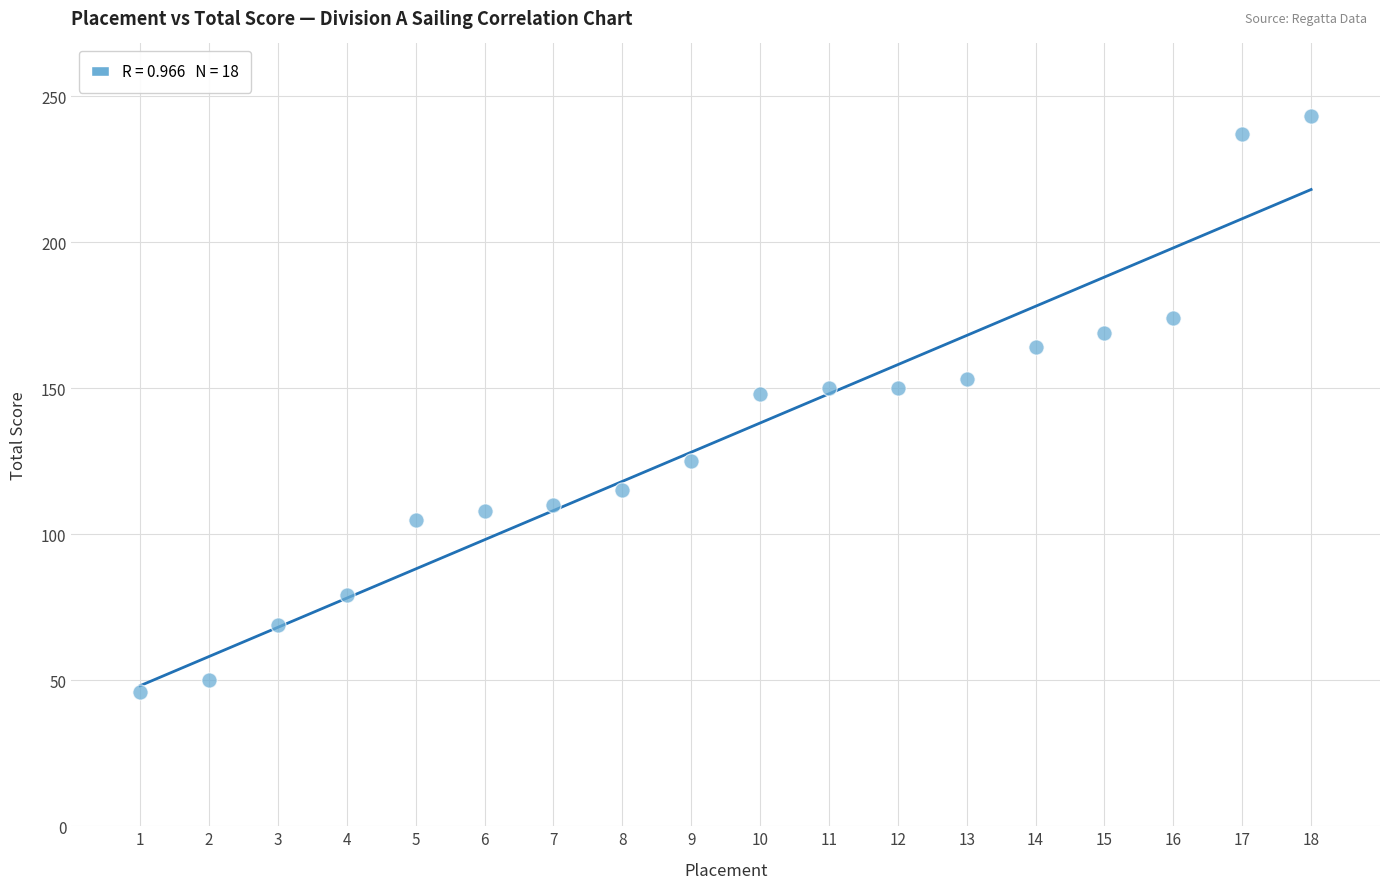

What is the range of X values (max minus min)?

17